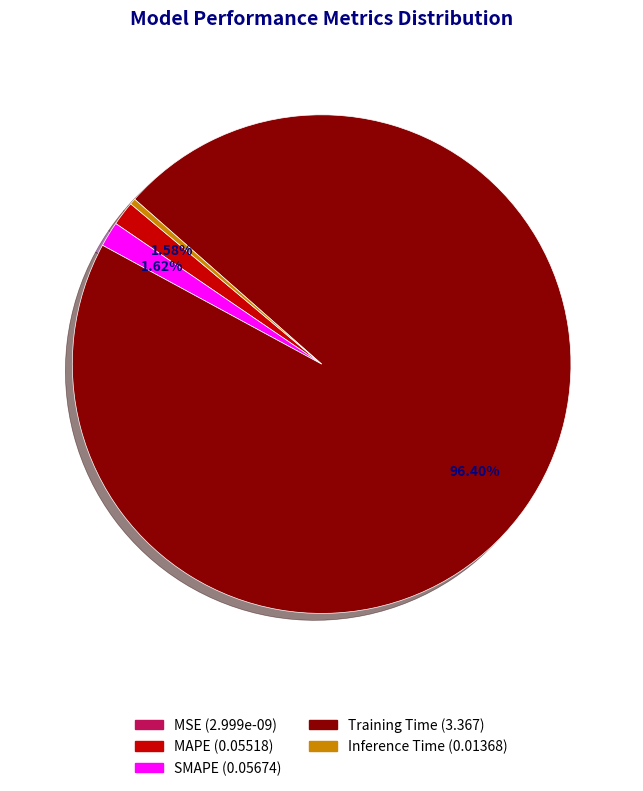

What is the largest slice in the pie chart?

Training Time